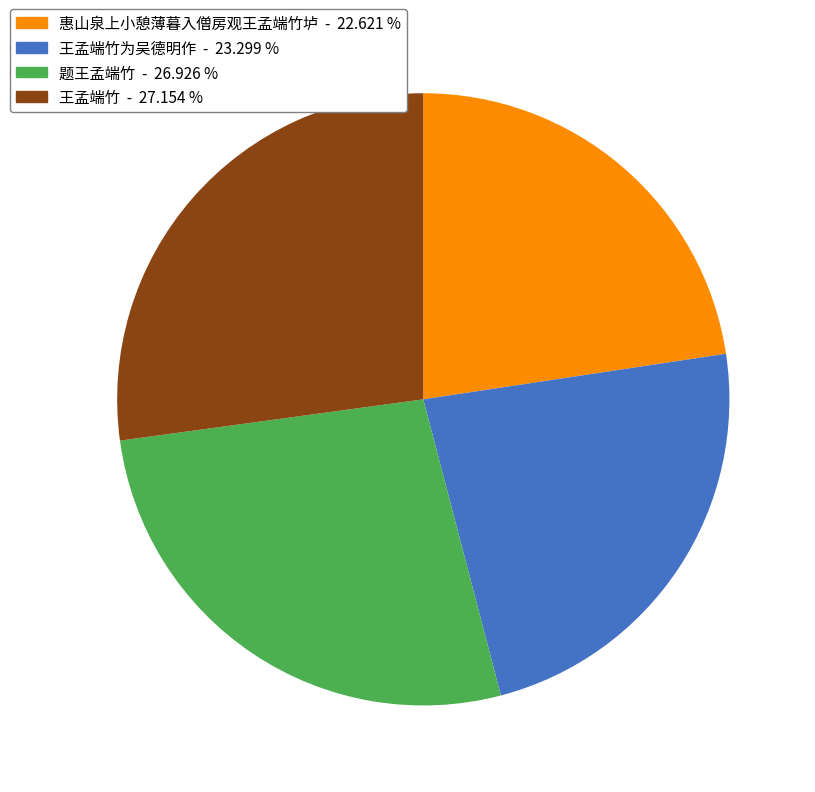

Which slice is the smallest?

惠山泉上小憩薄暮入僧房观王孟端竹垆 - 22.621 %